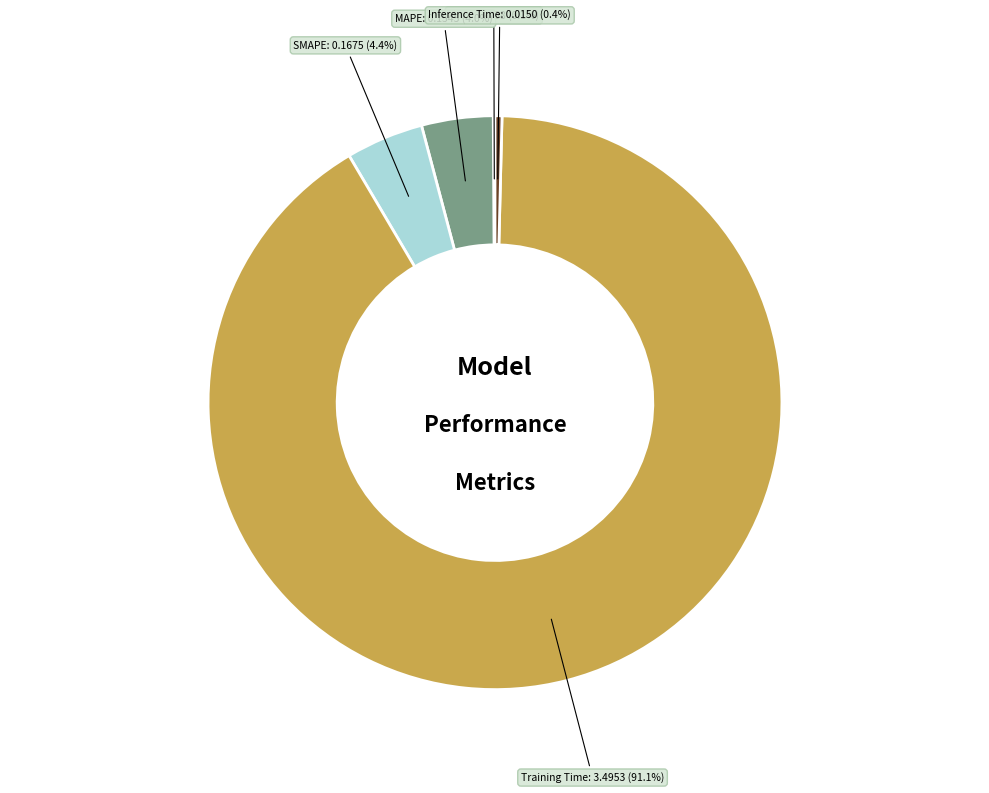

Combined, do MAPE and Training Time account for over 50%?

Yes